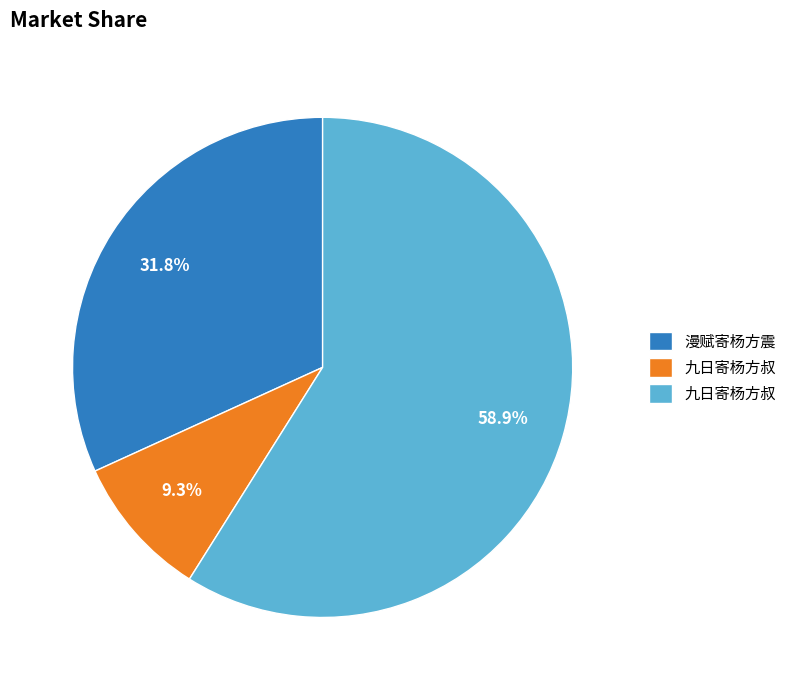

How many segments does this pie chart have?

3